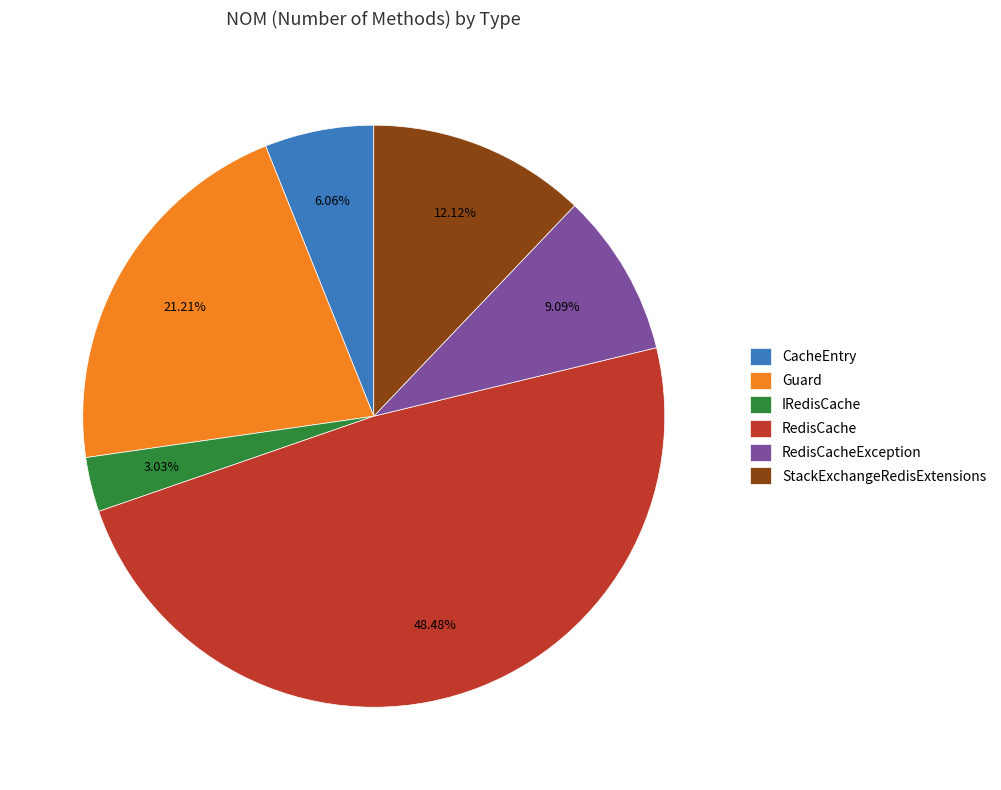

Which has a higher value, StackExchangeRedisExtensions or RedisCache?

RedisCache